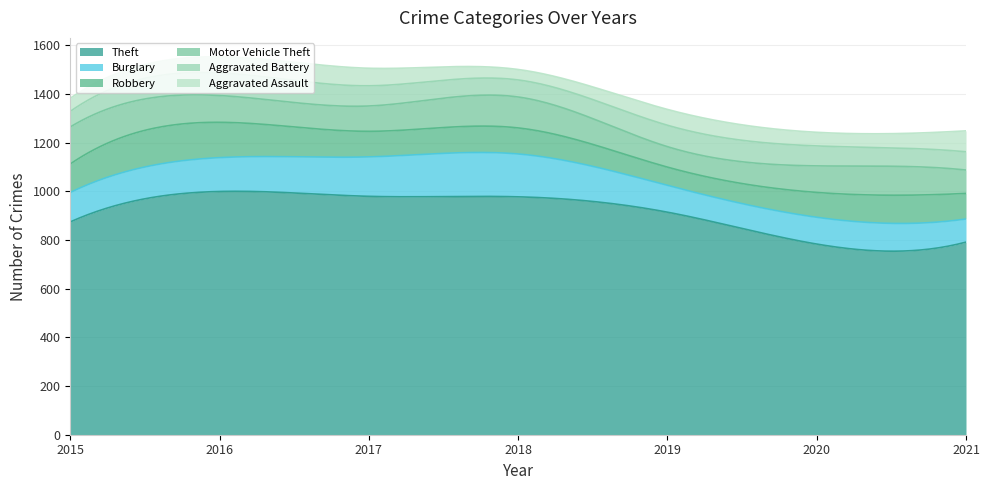

Does the chart display data point markers on the line(s)?

No